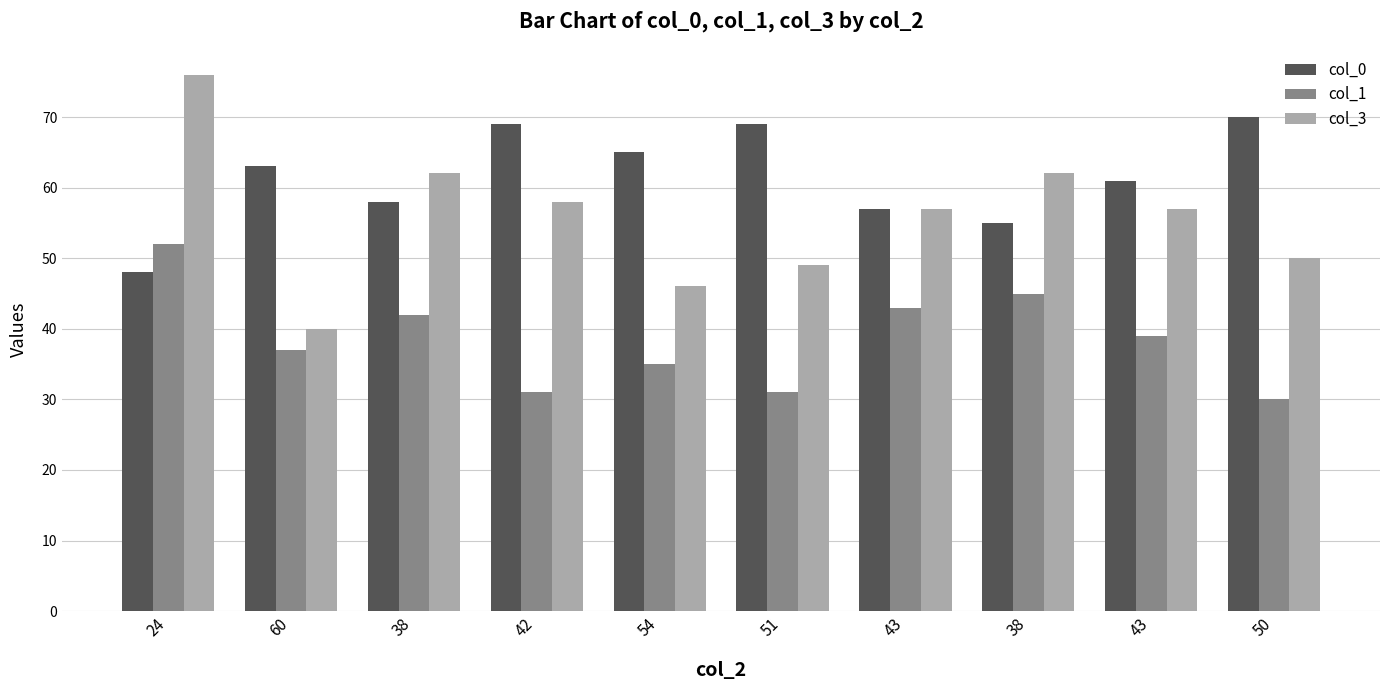

How many data points does each series have?

10